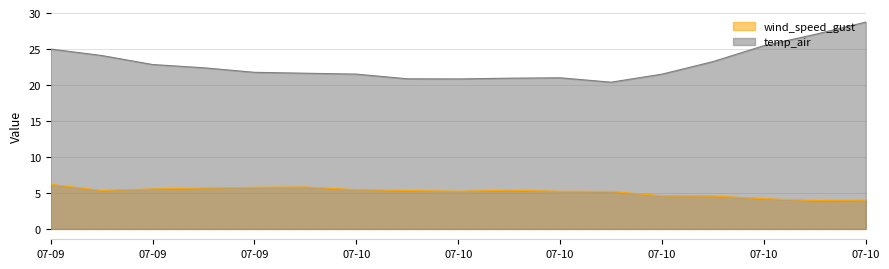

What is the approximate value of temp_air at 07-10?

25.5